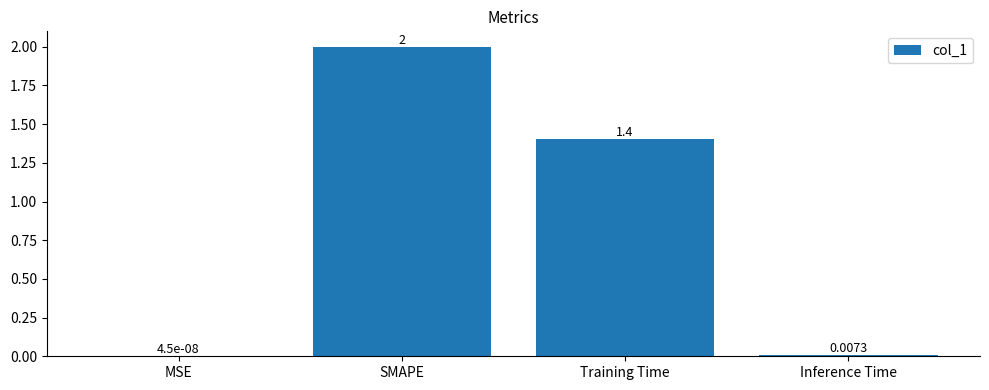

At which label is the value closest to 1?

Training Time